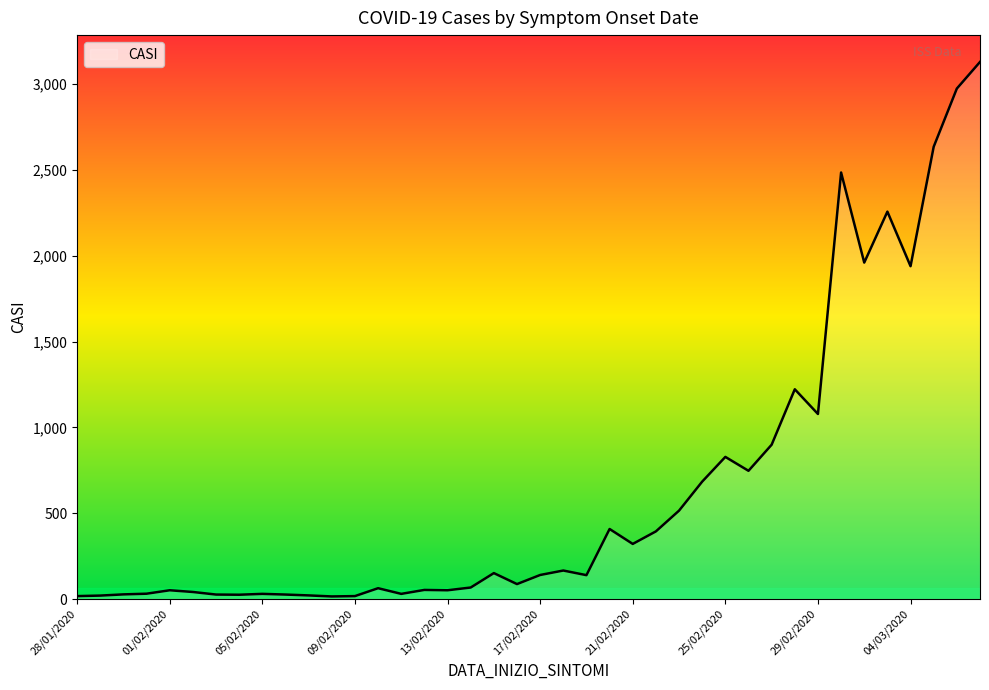

What is the greatest value displayed?

3129